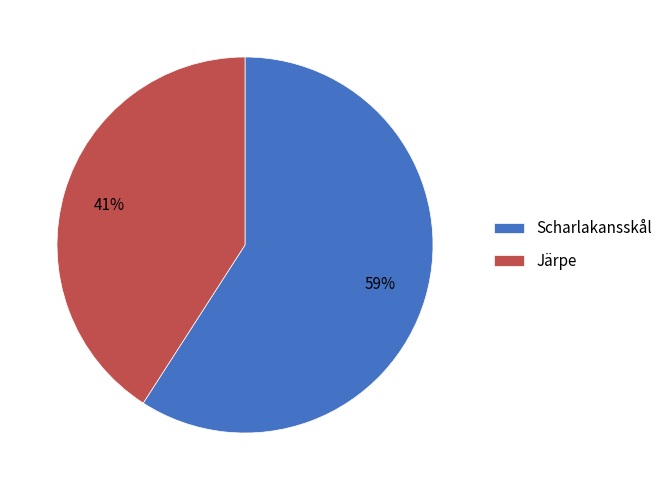

To the nearest percent, what portion does Järpe represent?

41%